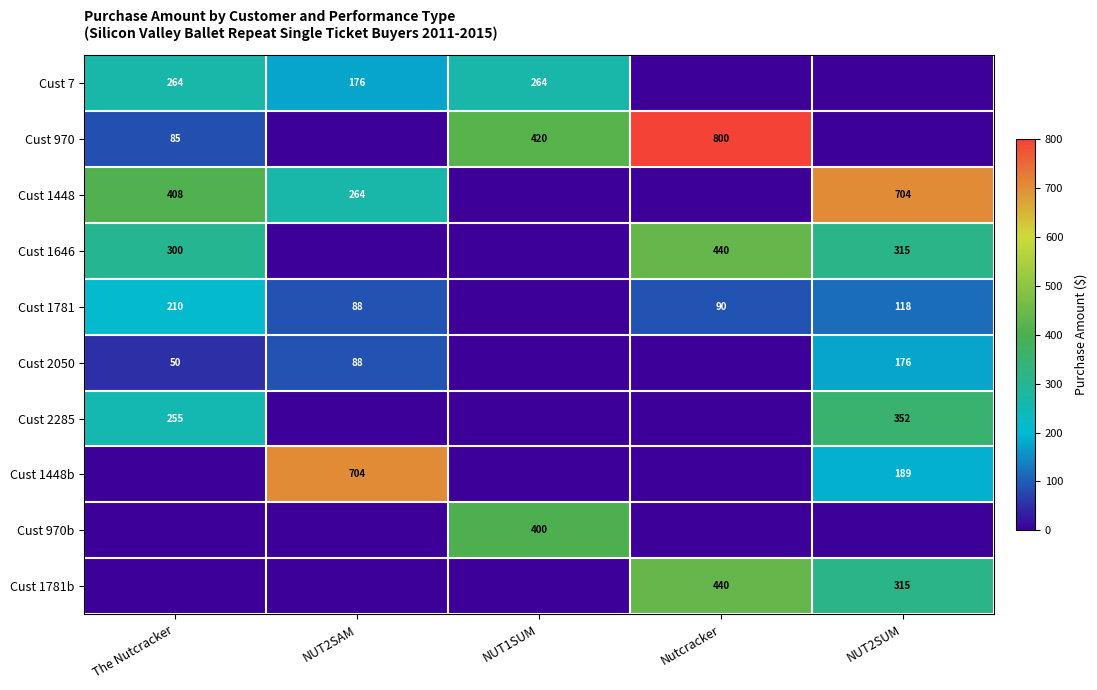

Is it true that Cust 1781b equals 440 at Nutcracker?

True